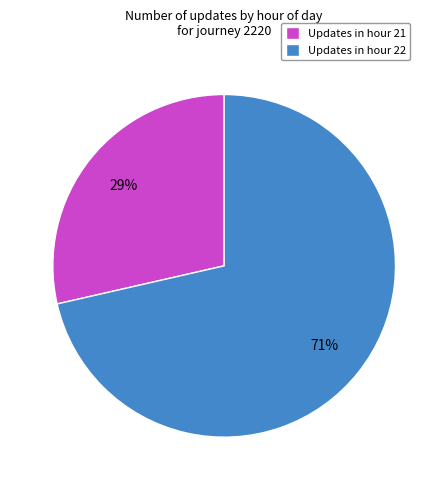

Do Updates in hour 21 and Updates in hour 22 together represent more than half of the pie?

Yes